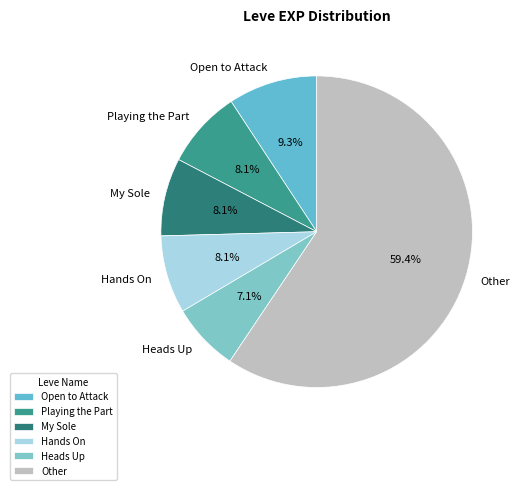

Which slice represents more than half of the pie?

Other